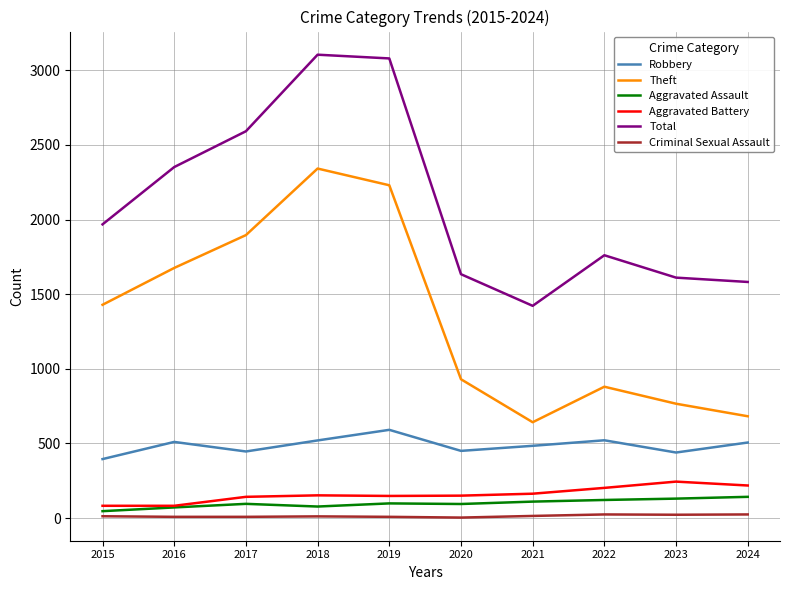

Between 2015 and 2020, which series saw the biggest shift?

Theft